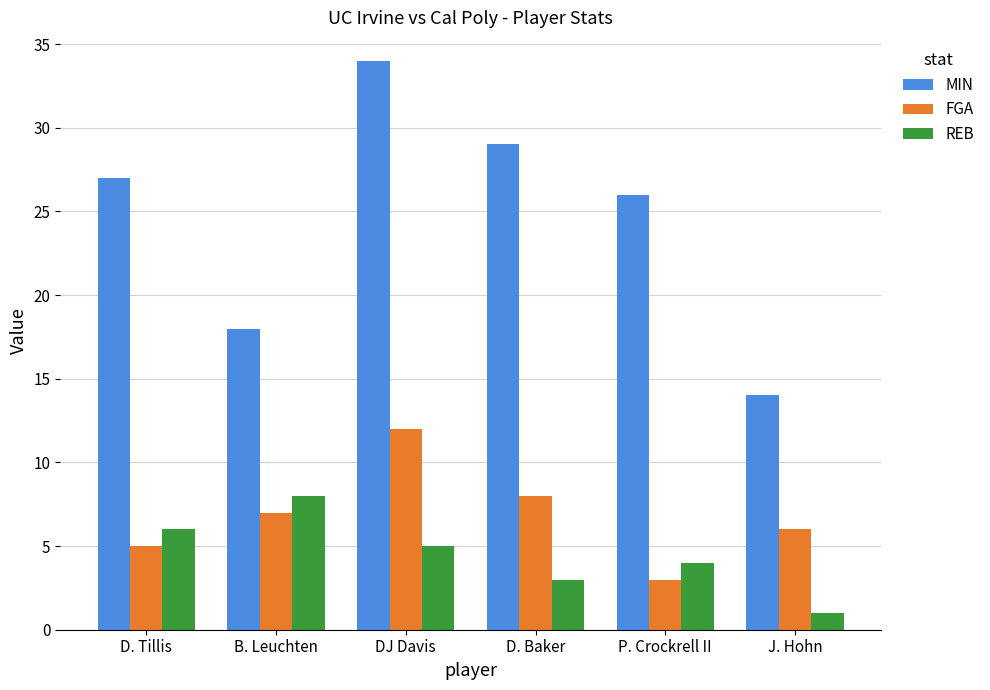

The REB series shows 2 at B. Leuchten. True or false?

False